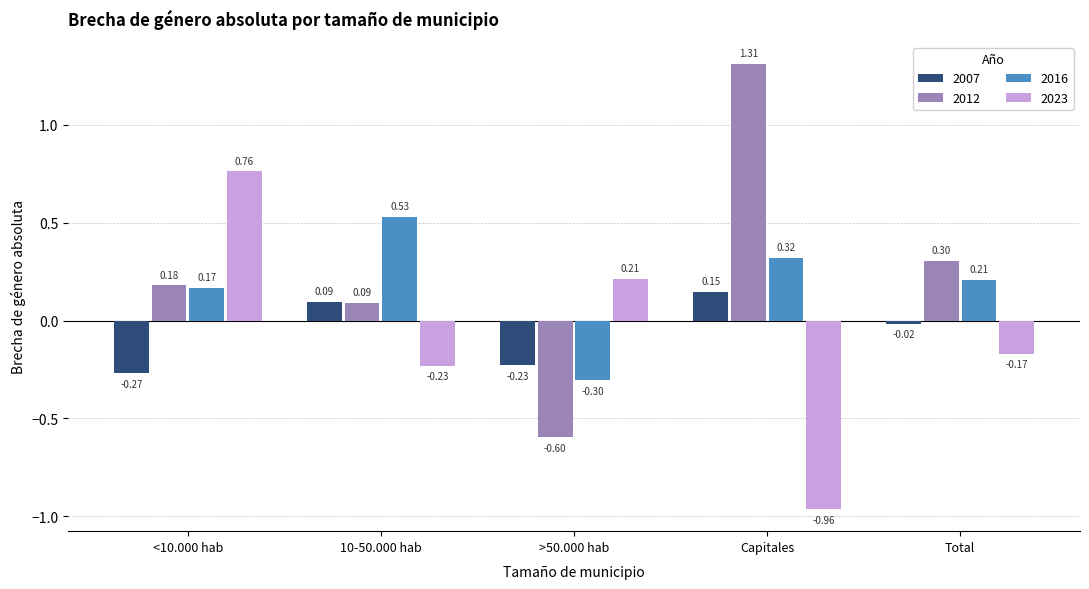

What is the difference between the maximum and minimum values in the 2007 series?

0.4